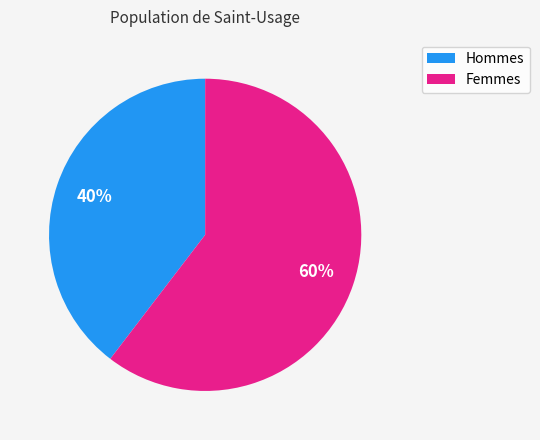

To the nearest percent, what is the average slice percentage?

50%